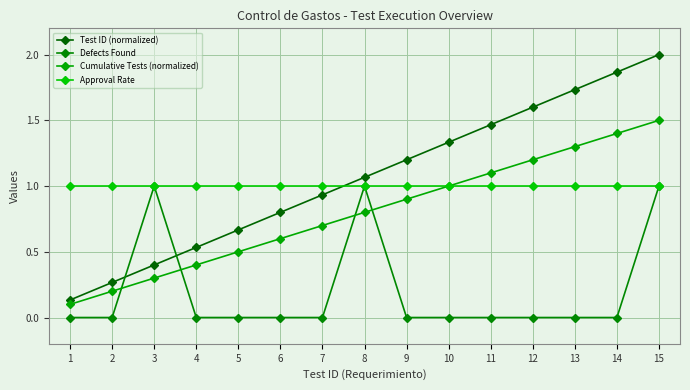

At 8, list the series in order from largest to smallest.

Test ID (normalized), Defects Found, Approval Rate, Cumulative Tests (normalized)